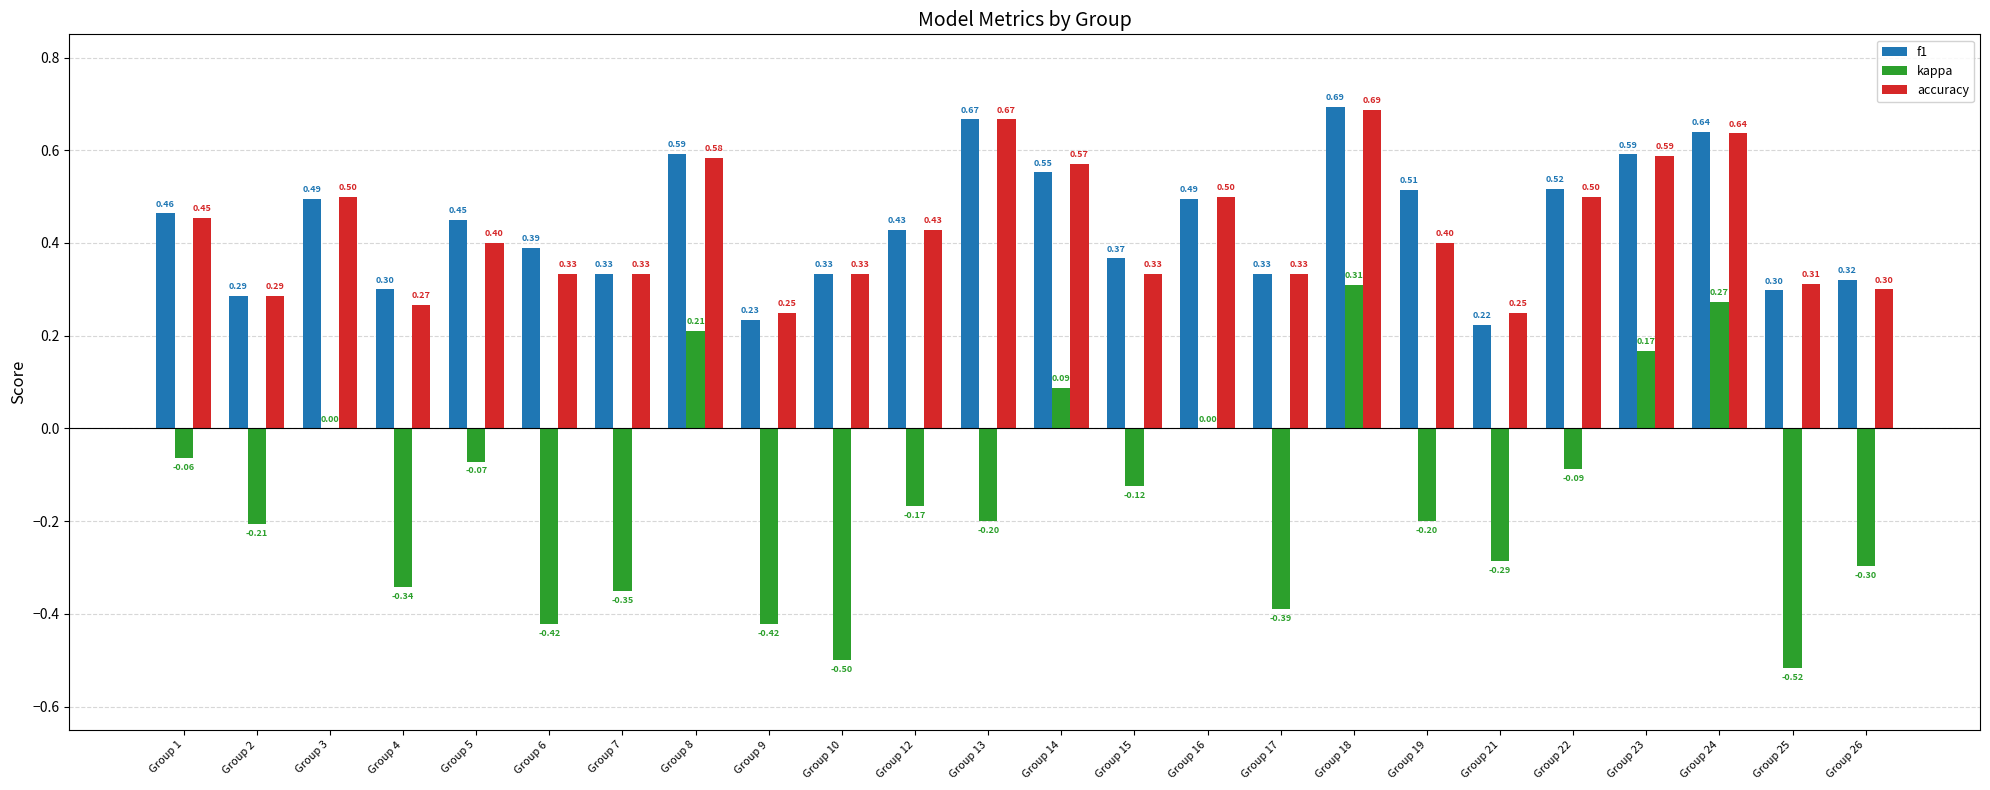

Is the value of accuracy at Group 22 greater than the value of f1 at Group 6?

Yes